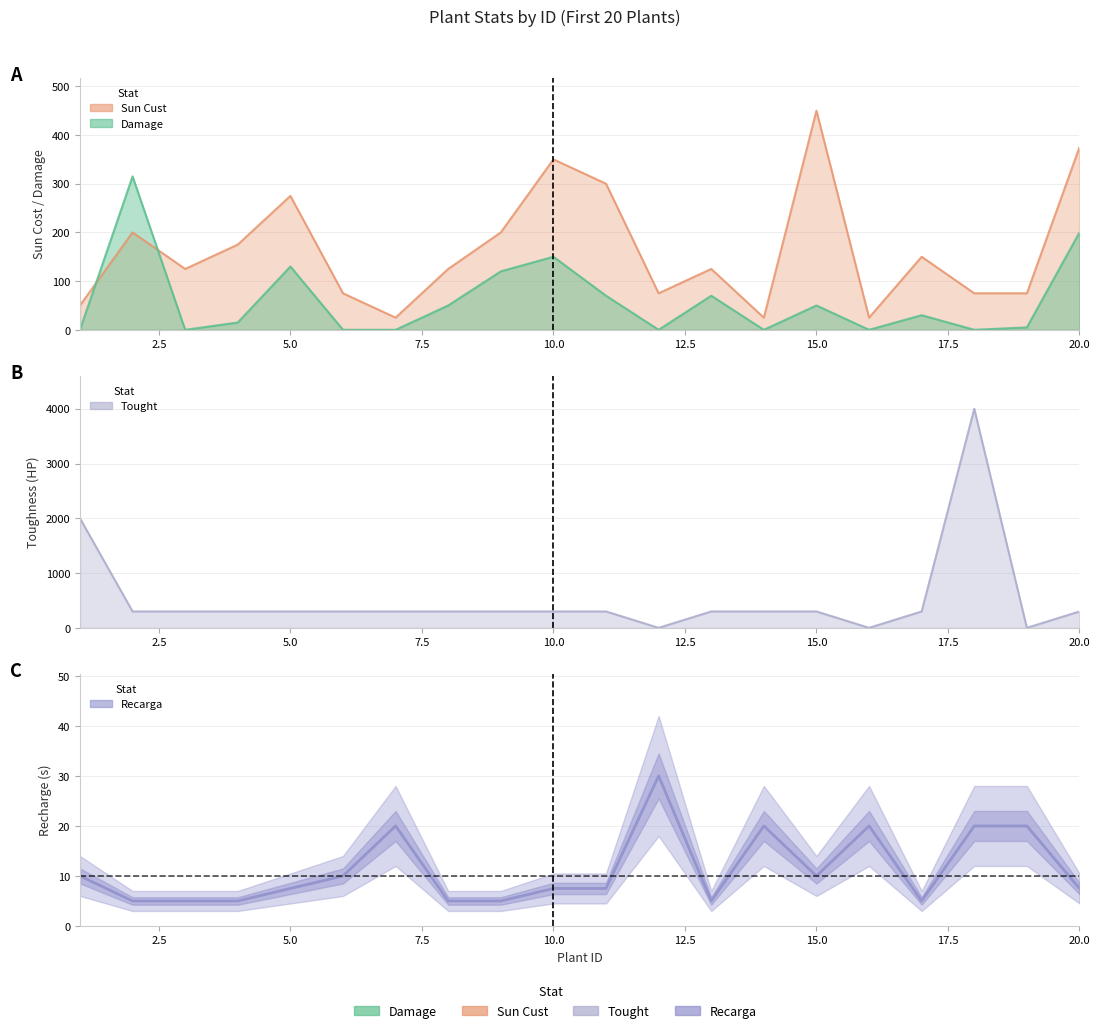

How many values in the Damage series exceed 30?

9